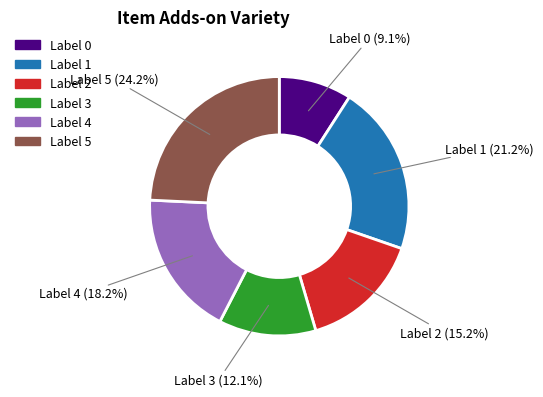

Does any single category account for the majority?

No